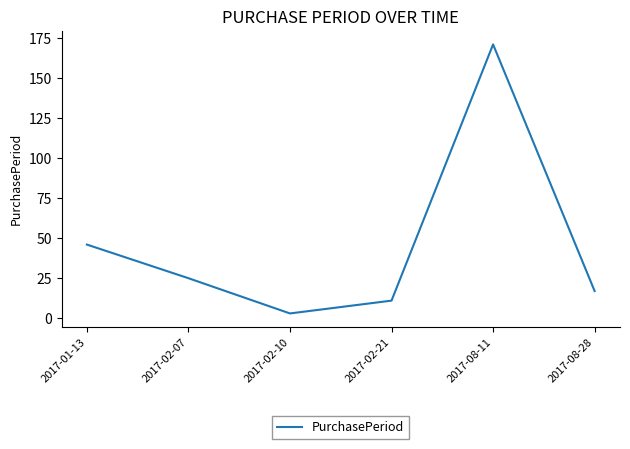

What is the sum of the values at 2017-08-28 and 2017-08-11?

188